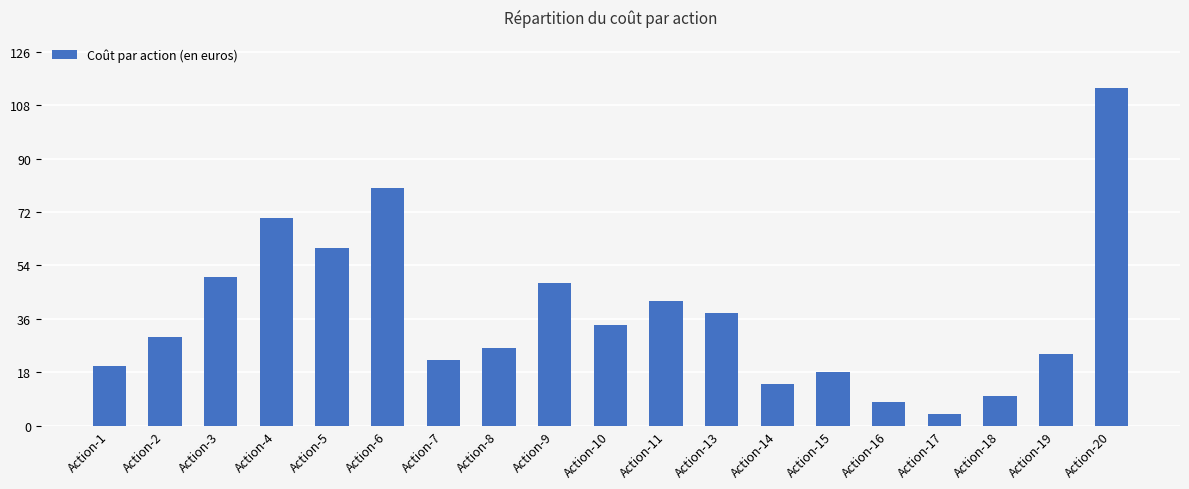

List the labels in order of value, largest first.

Action-20, Action-6, Action-4, Action-5, Action-3, Action-9, Action-11, Action-13, Action-10, Action-2, Action-8, Action-19, Action-7, Action-1, Action-15, Action-14, Action-18, Action-16, Action-17